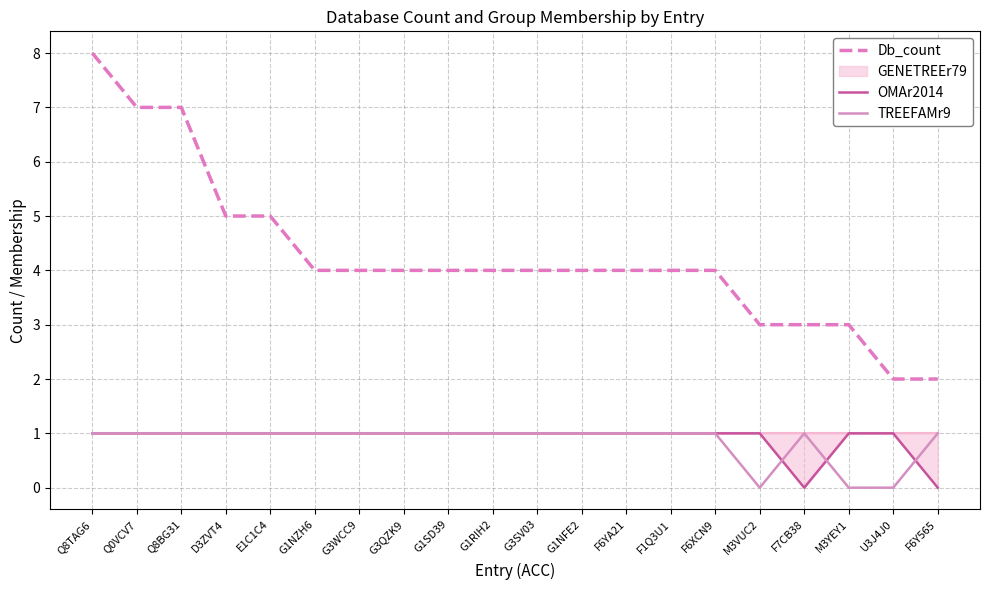

What is the spread (max minus min) of values at F6XCN9?

3